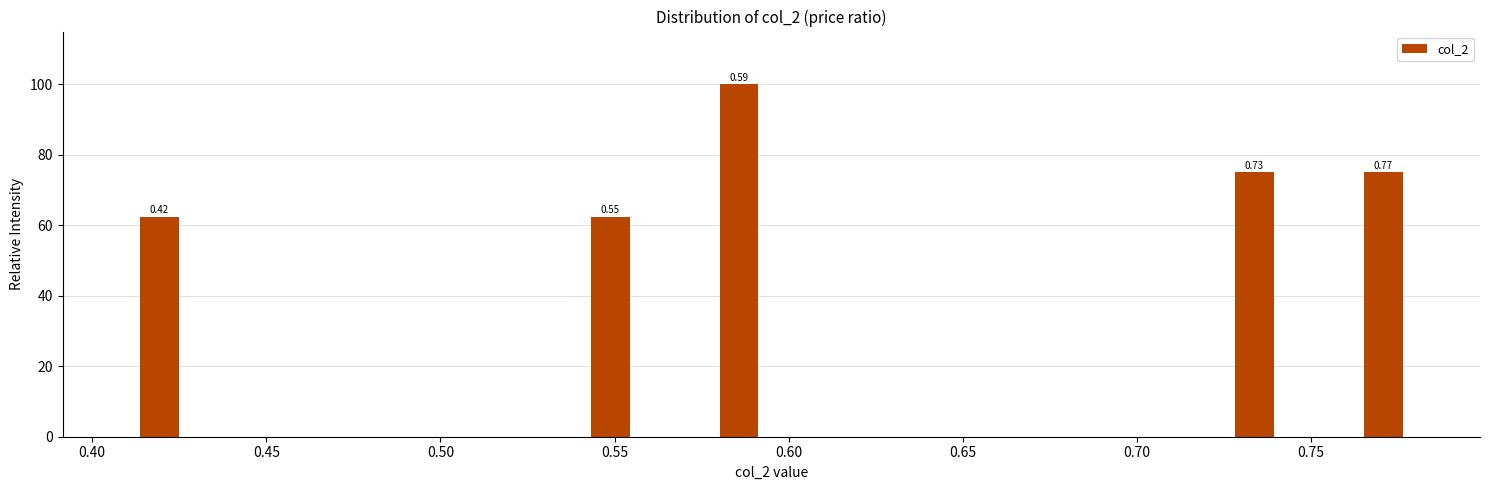

Read against the x-axis, roughly where is the centre of the tallest bar?

0.585